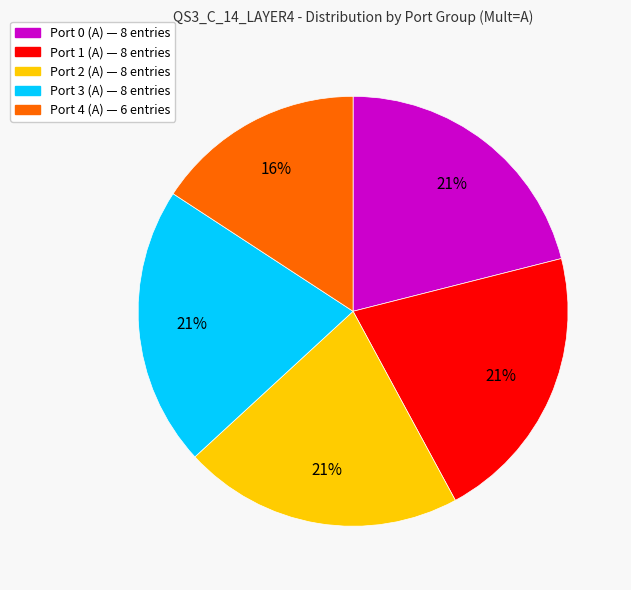

Does any single category account for the majority?

No